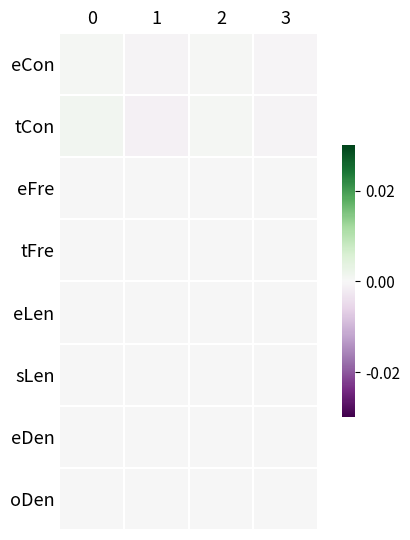

At 2, list the series in order from smallest to largest.

eFre, eLen, sLen, eDen, oDen, tFre, eCon, tCon